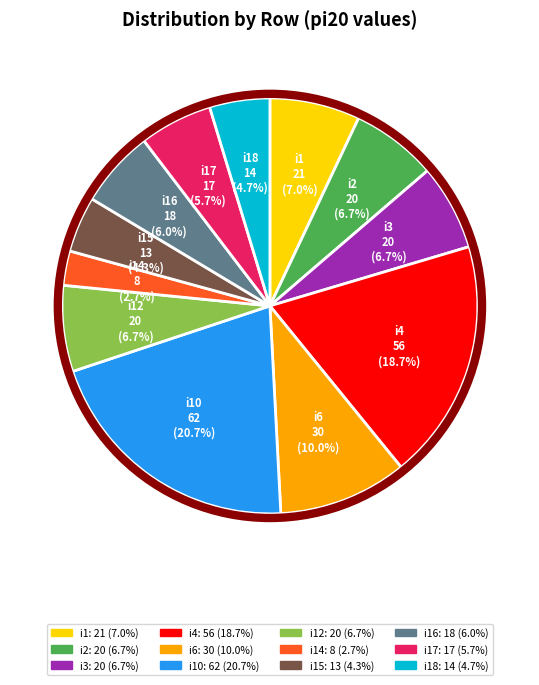

Is there a majority slice in this chart?

No